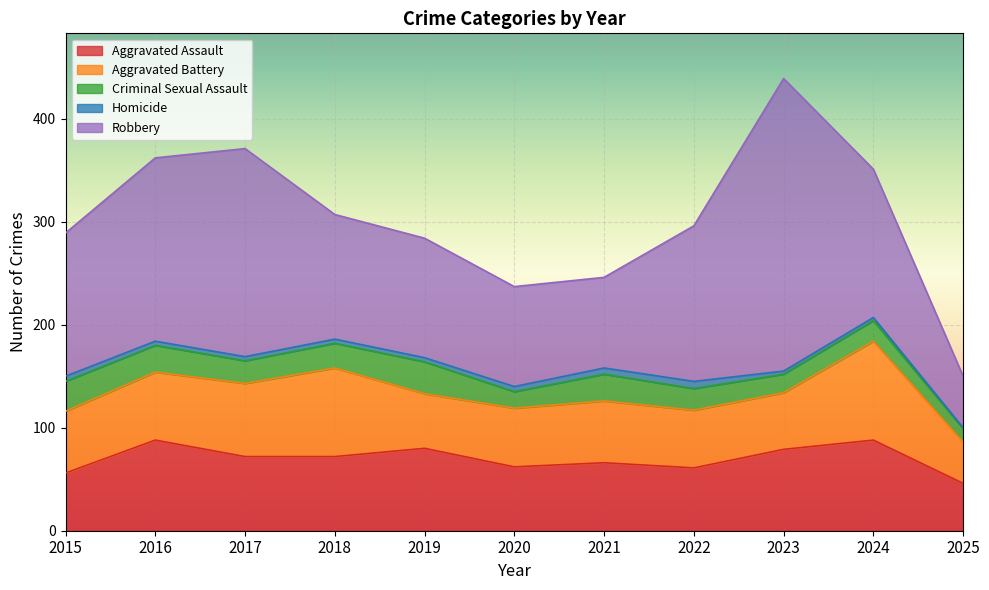

What is the value of the Aggravated Battery point at the 9th from the left?

55